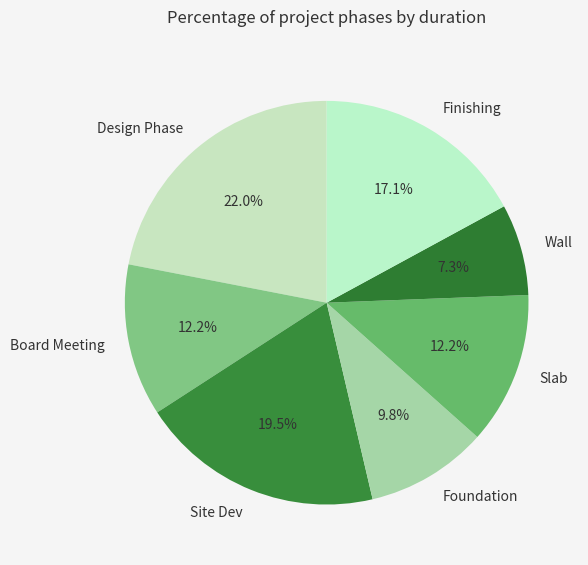

To the nearest percent, what portion does Slab represent?

12%